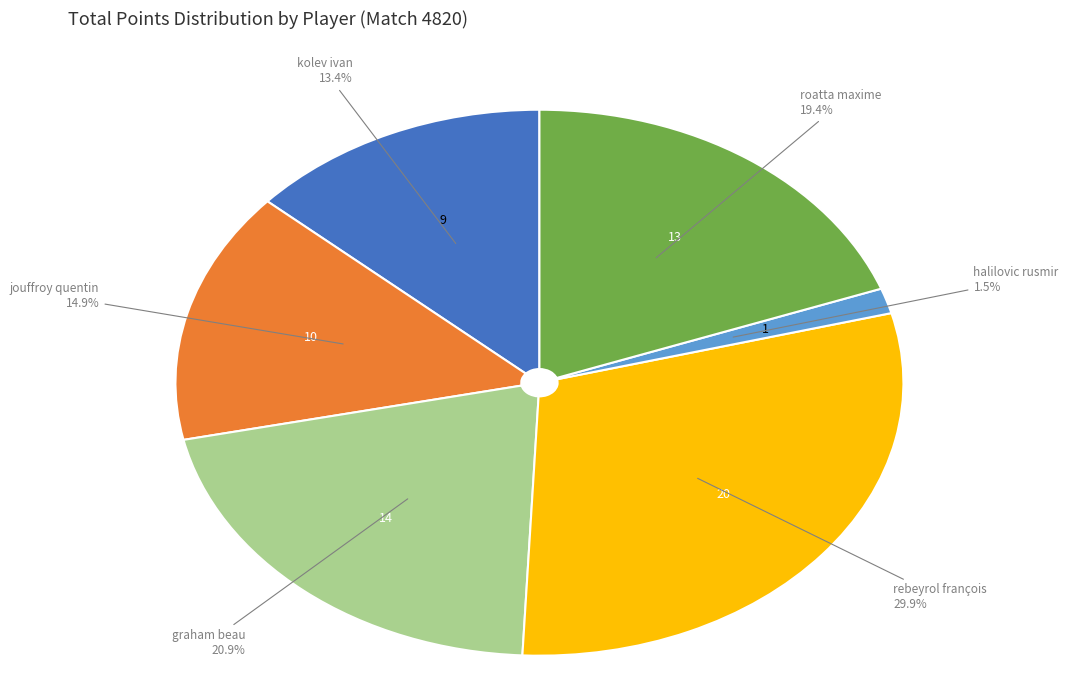

To the nearest percent, what is the difference between the largest and smallest slice percentages?

28%